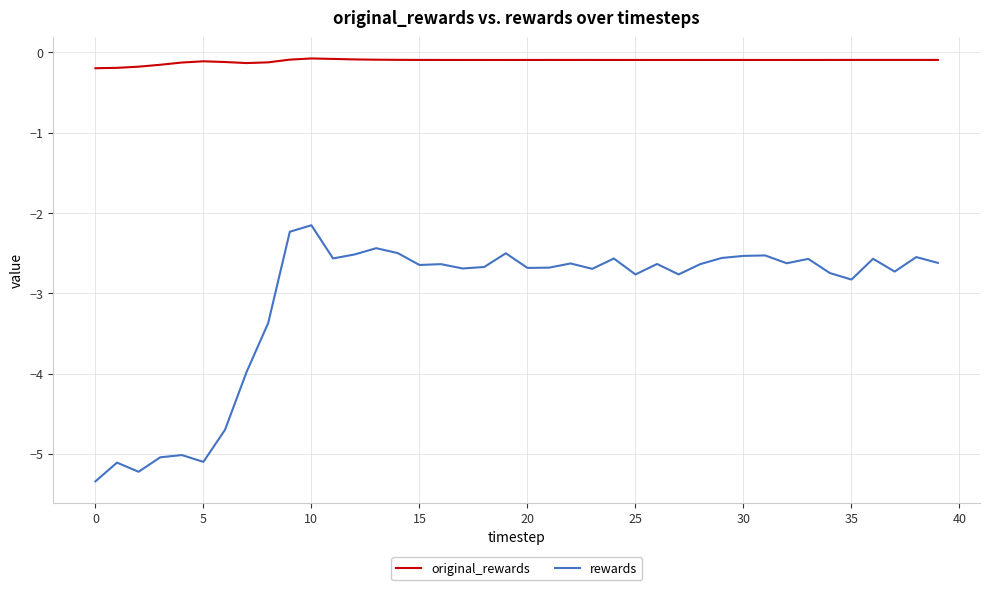

What is the minimum value shown in the chart?

-5.3